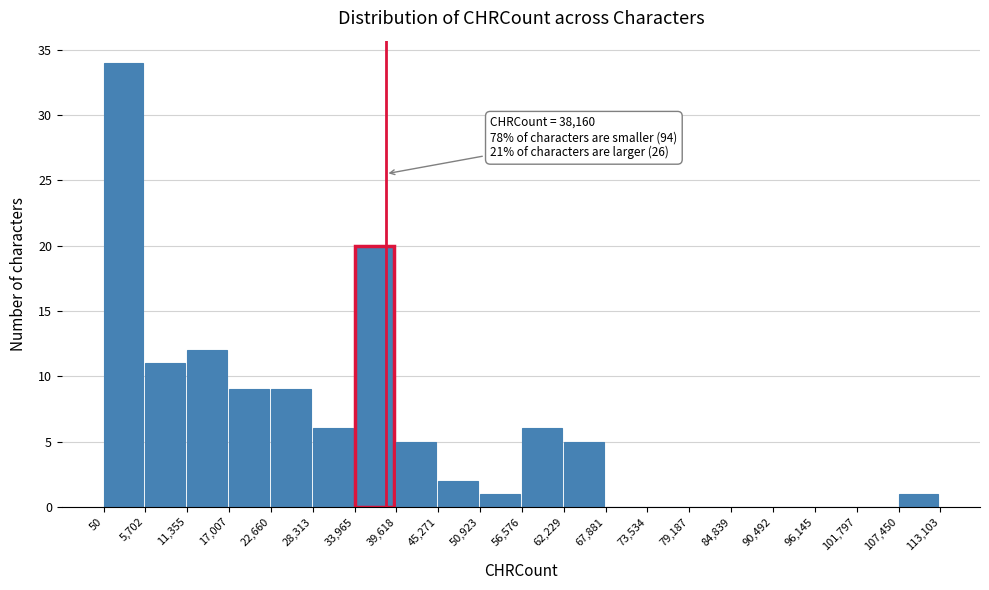

Which range on the x-axis has the tallest bar?

50 to 5,702